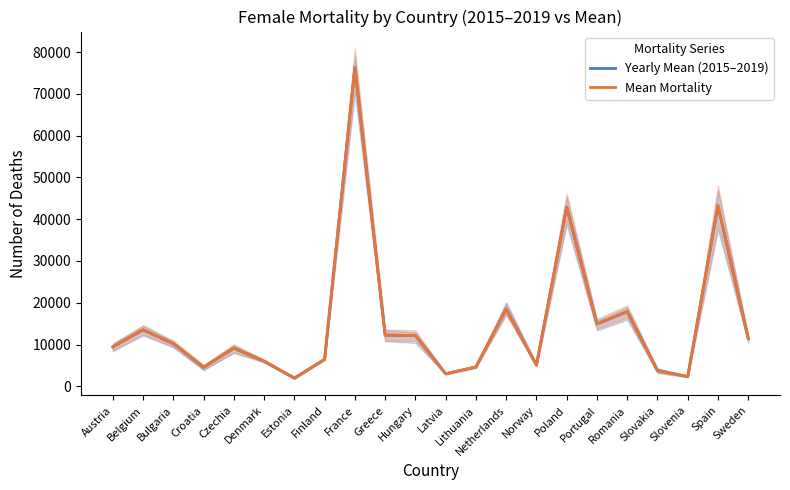

What is the difference between the Yearly Mean (2015–2019) values at Bulgaria and Slovenia?

7885.6